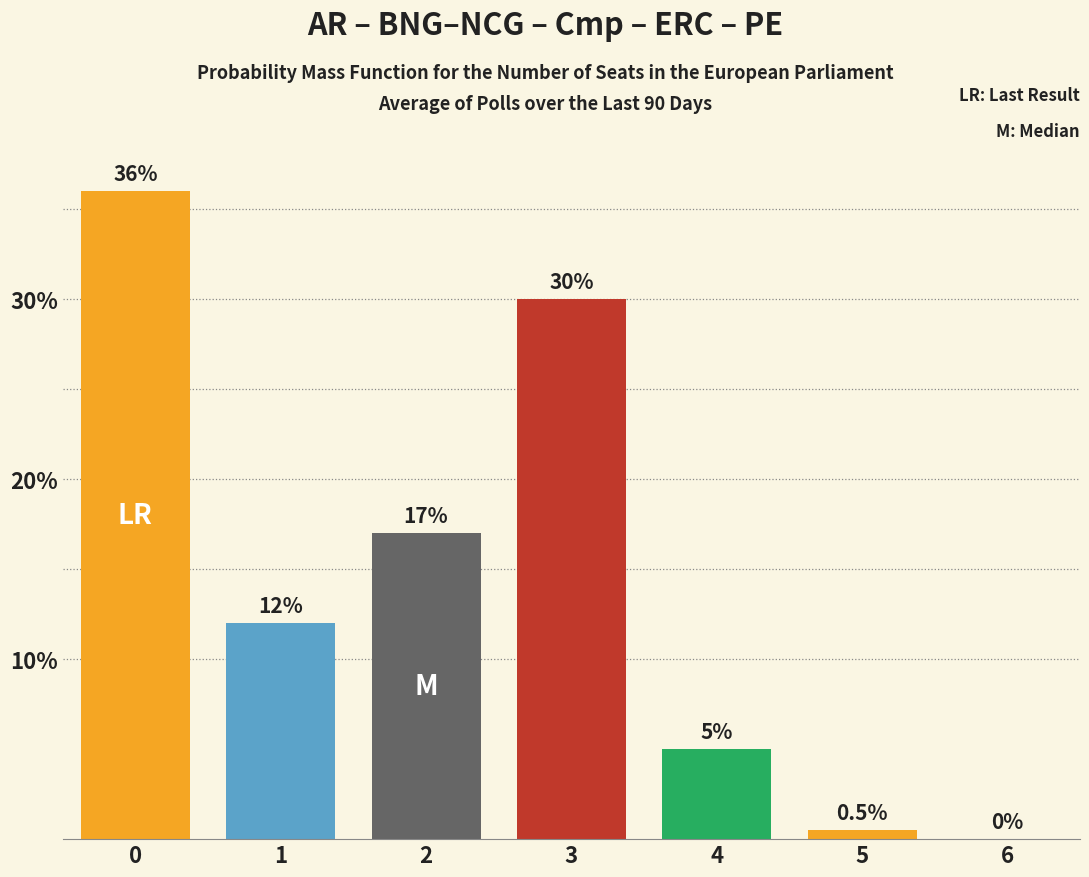

What is the greatest value displayed?

36.0